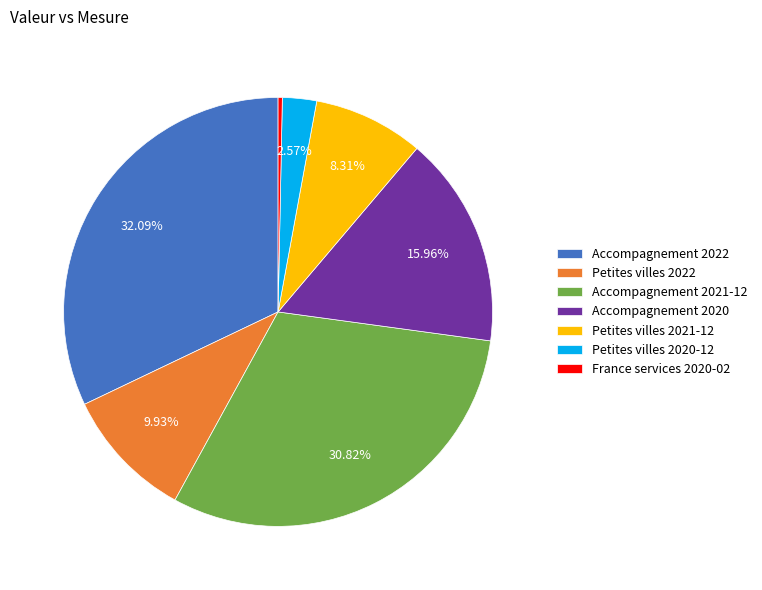

Combined, do France services 2020-02 and Petites villes 2021-12 account for over 50%?

No